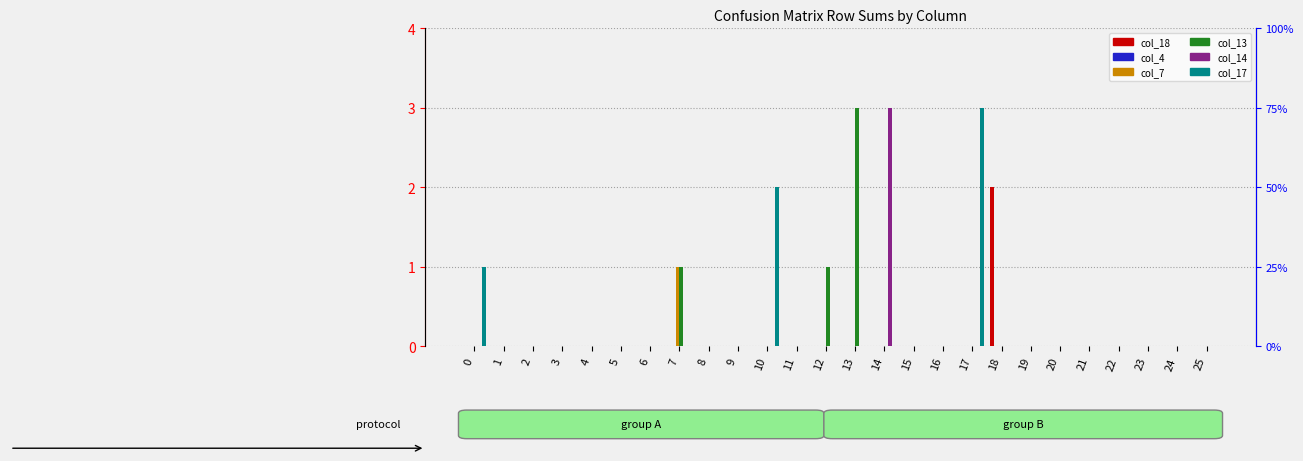

How many col_18 values are between 0 and 1?

25